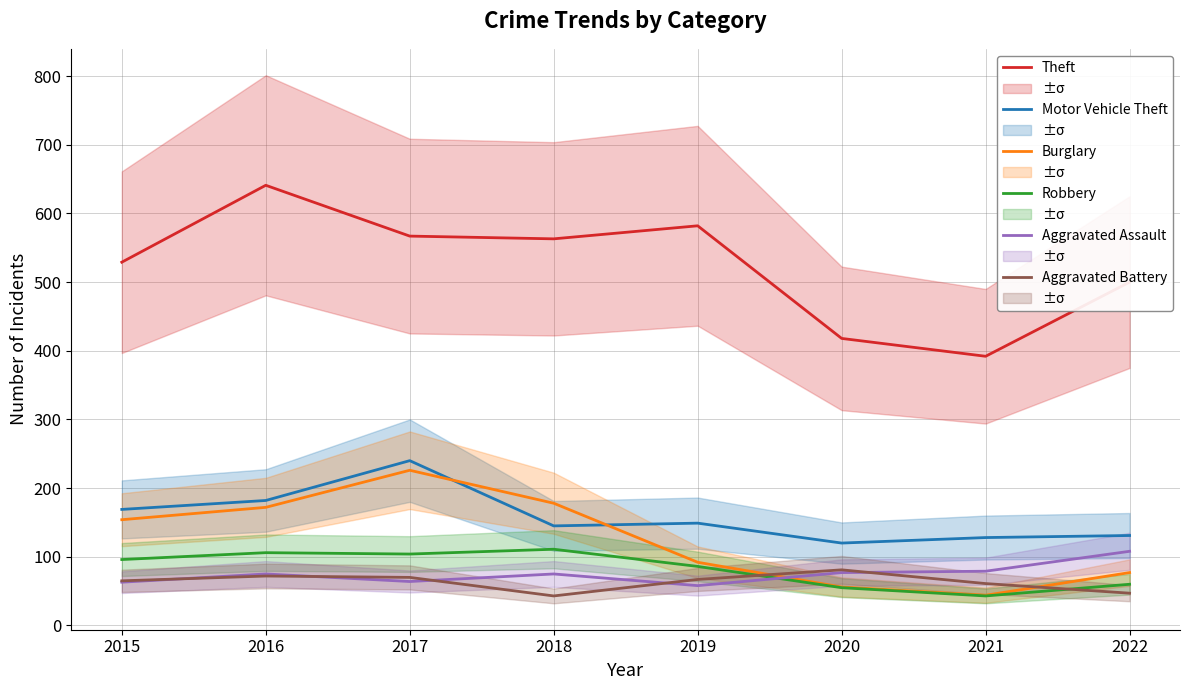

After their last crossing, which series has the higher values: Aggravated Assault or Robbery?

Aggravated Assault